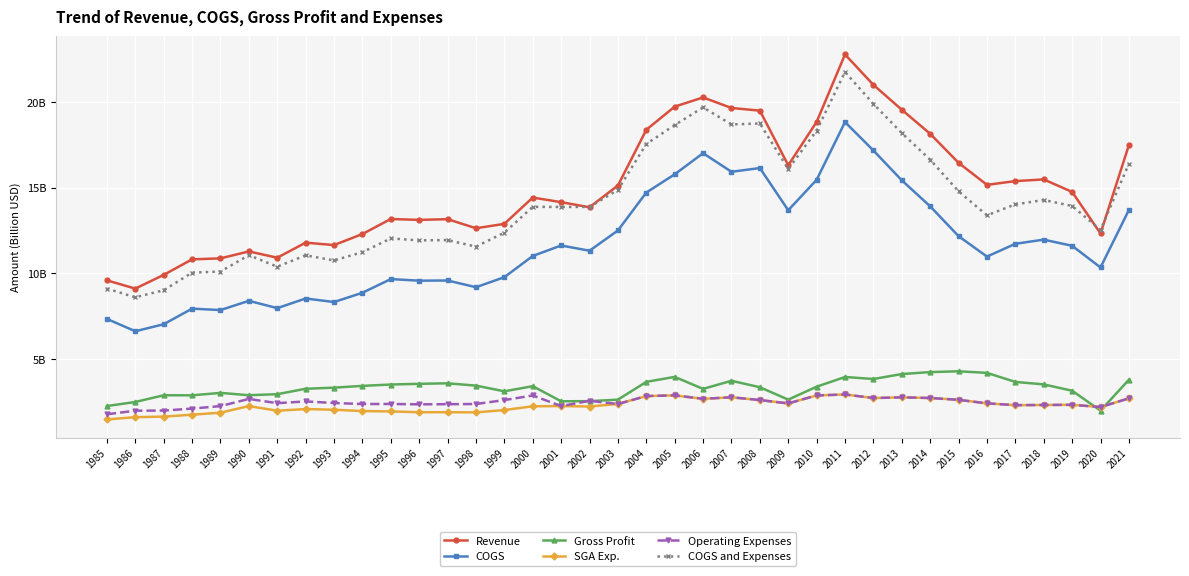

Is this an area chart (filled region under the line)?

No